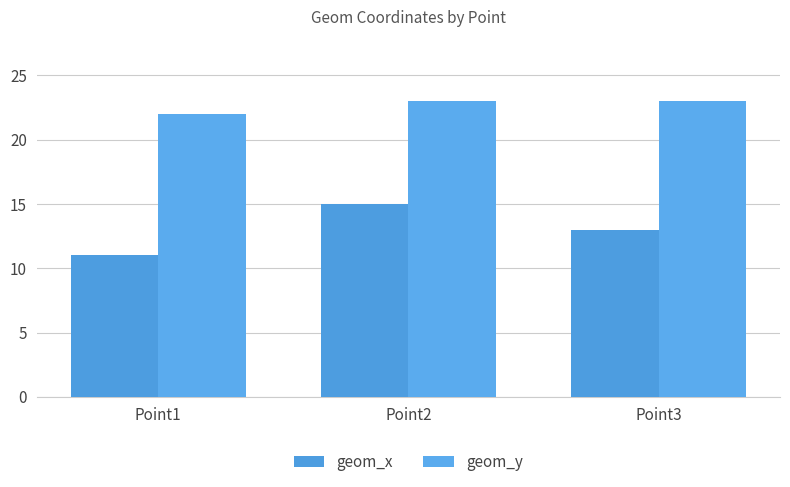

The value of geom_y at Point2 is 23. True or false?

True